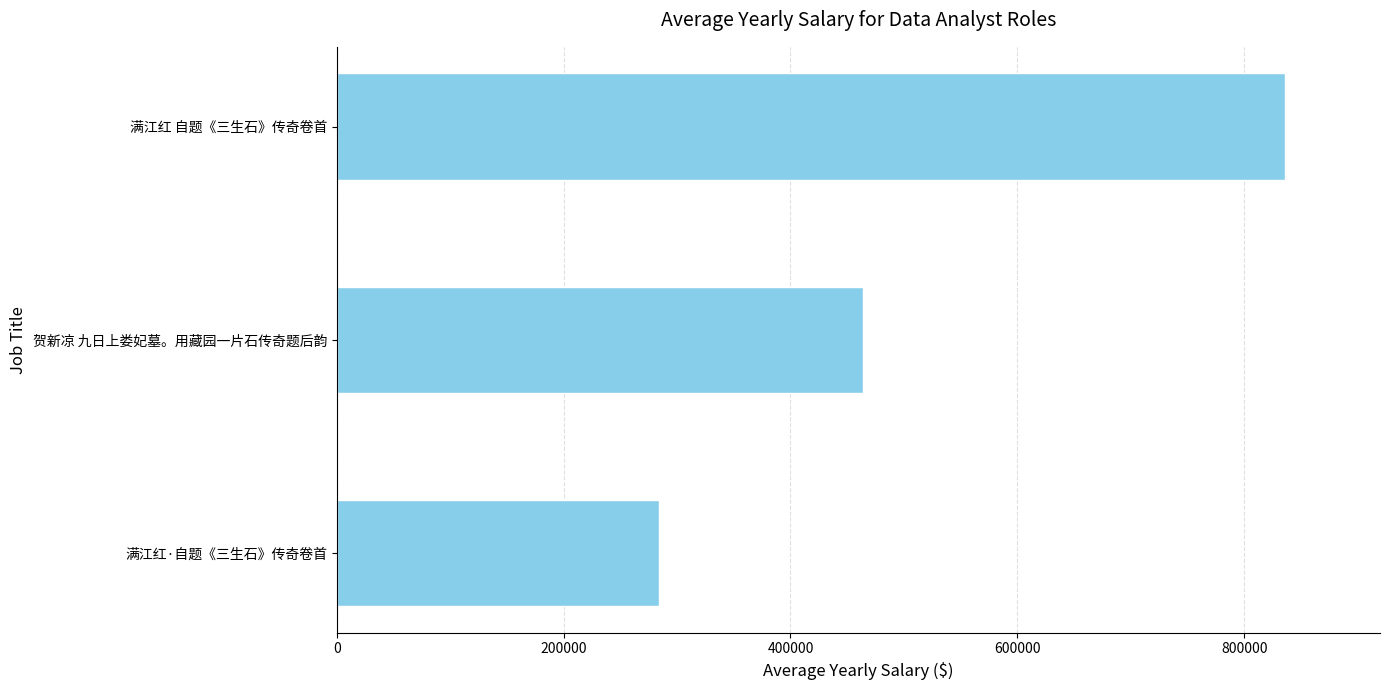

How many values are below 464240?

1